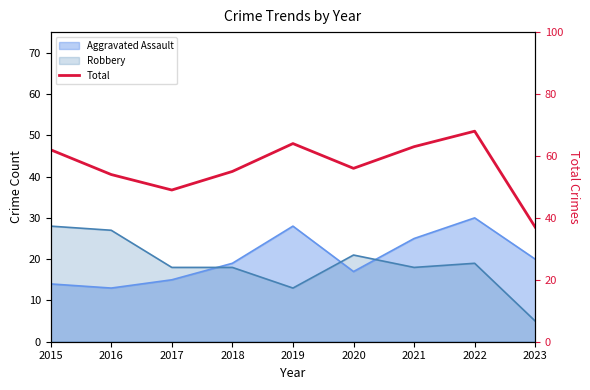

What is the sum of all values?

508